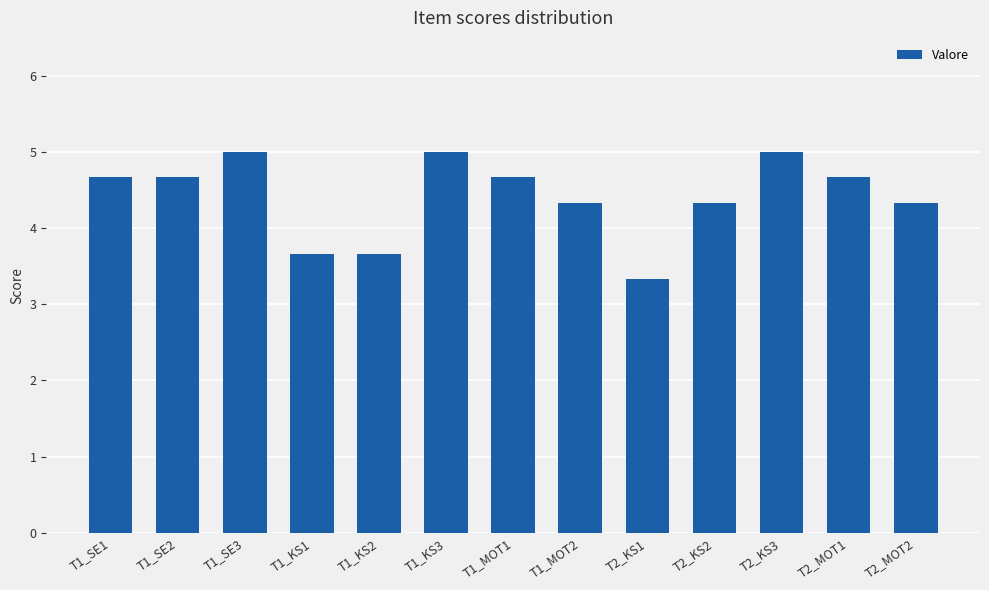

Count the values in the range 4 to 5.

10